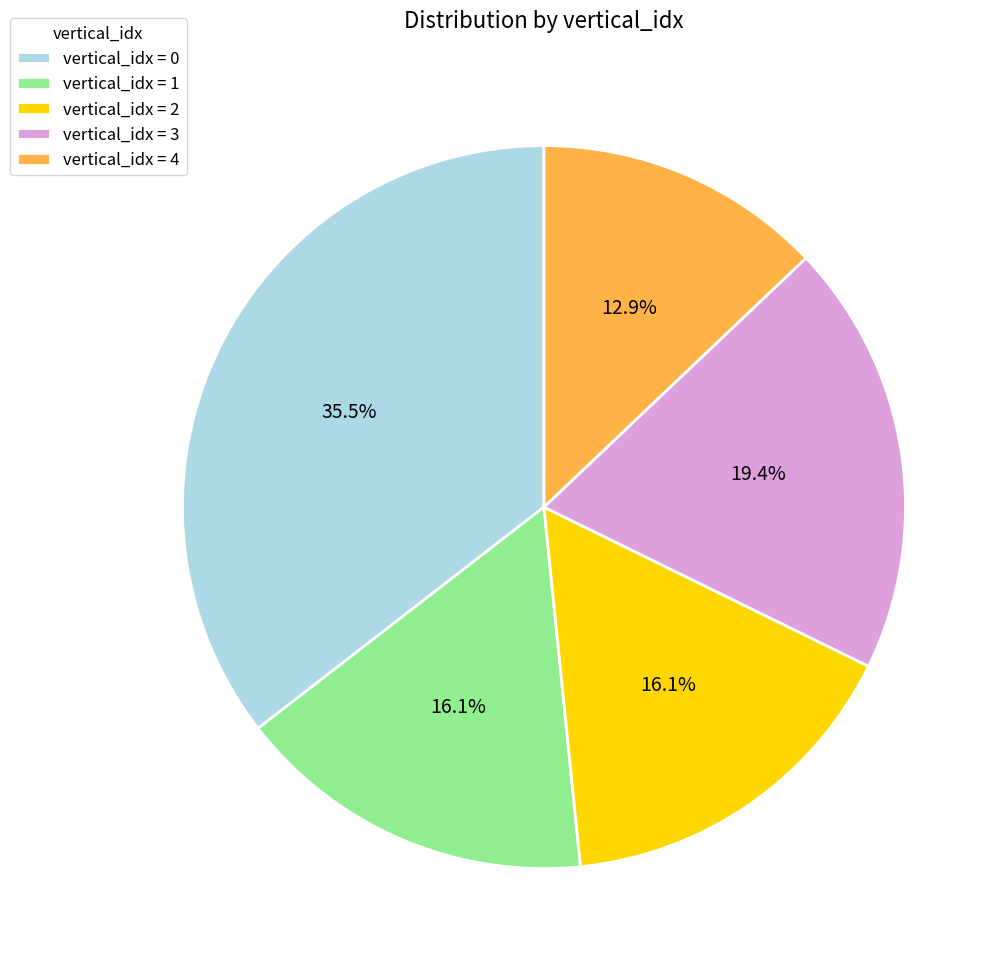

How many segments does this pie chart have?

5